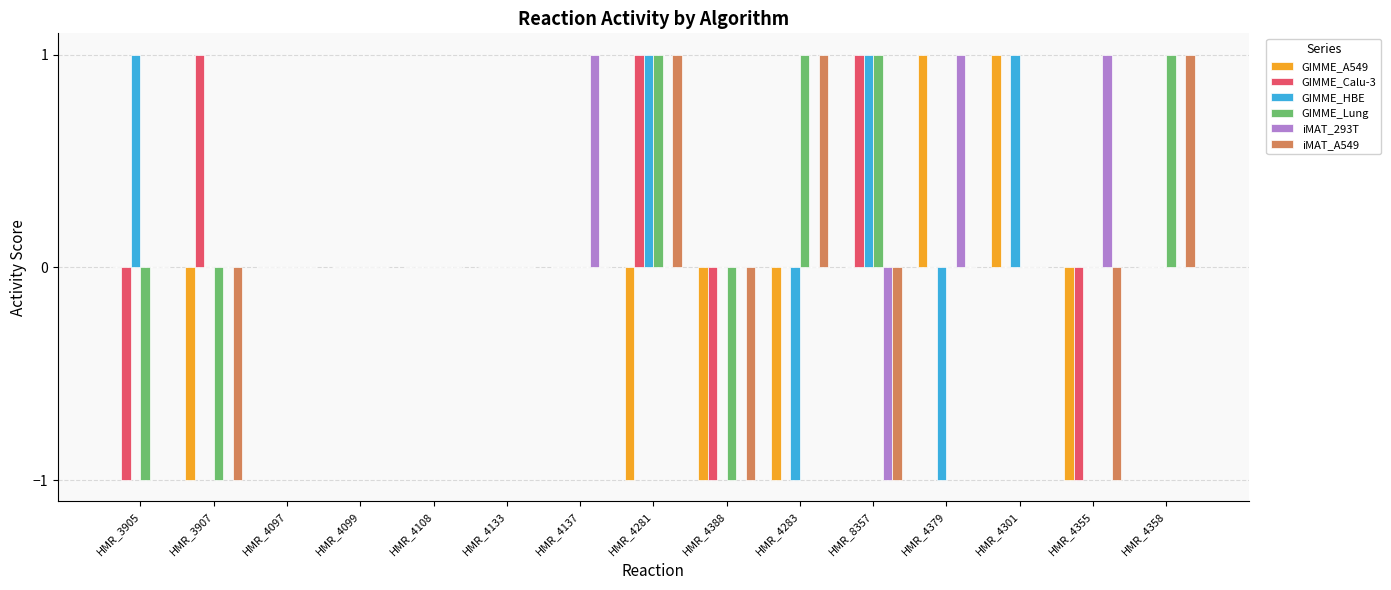

At which category is the sum across all series the highest?

HMR_4281